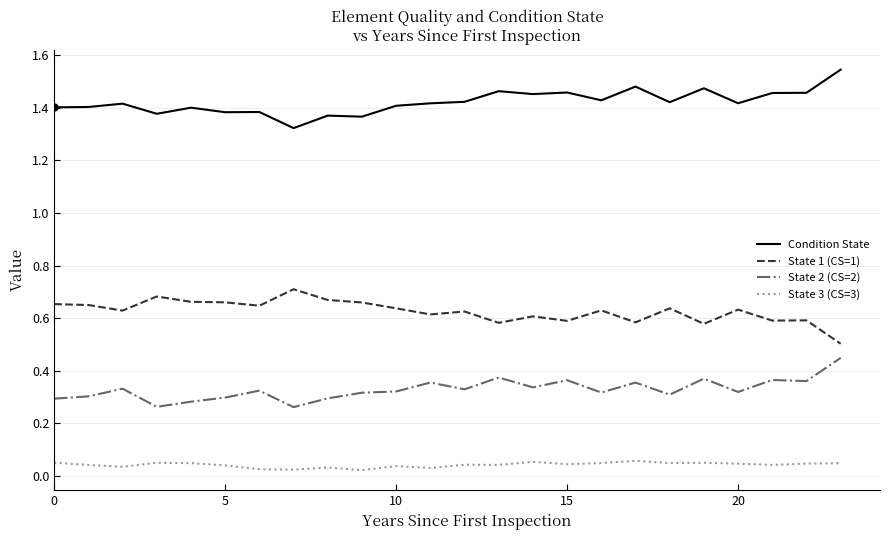

What is the lowest value of the State 1 (CS=1) series?

0.5